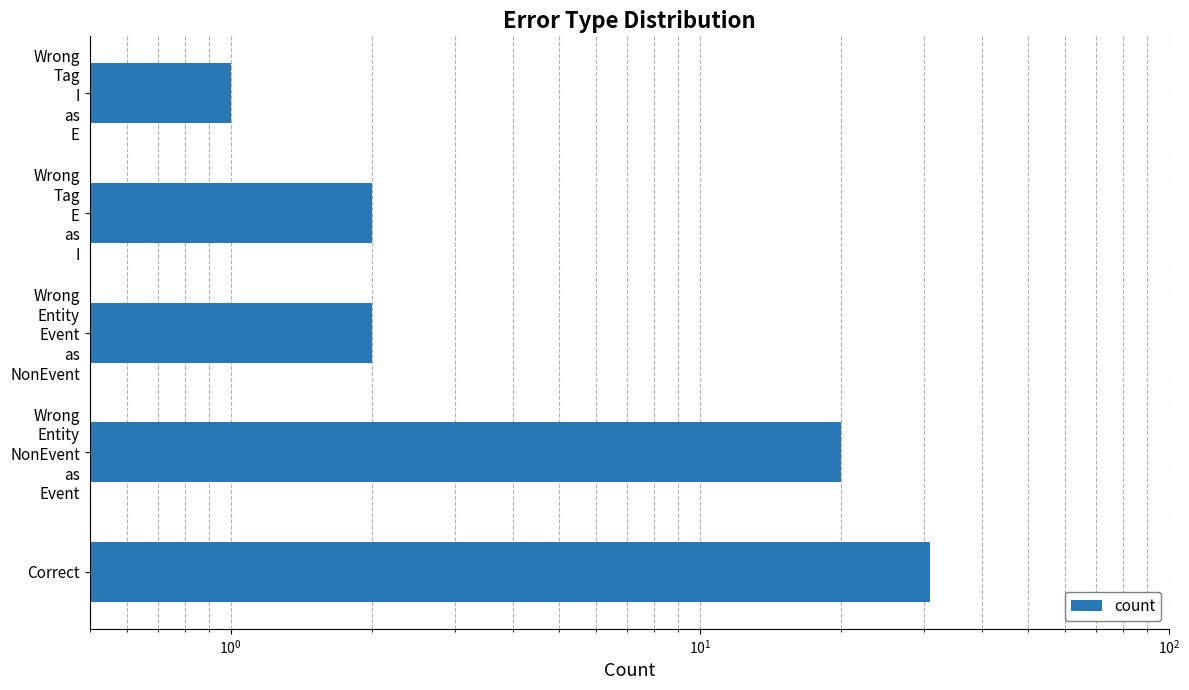

What is the value of the 1st bar from the left?

31